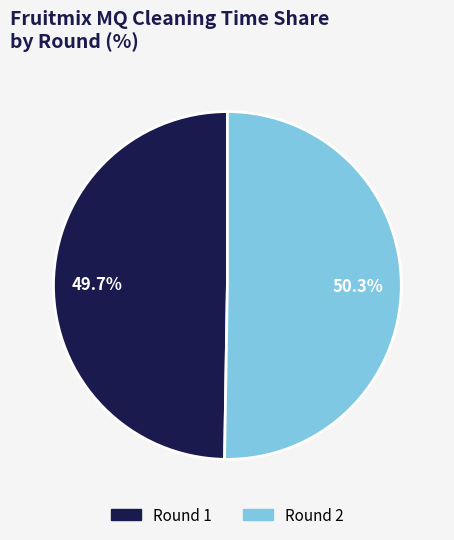

Rank the categories by value from highest to lowest.

Round 2, Round 1